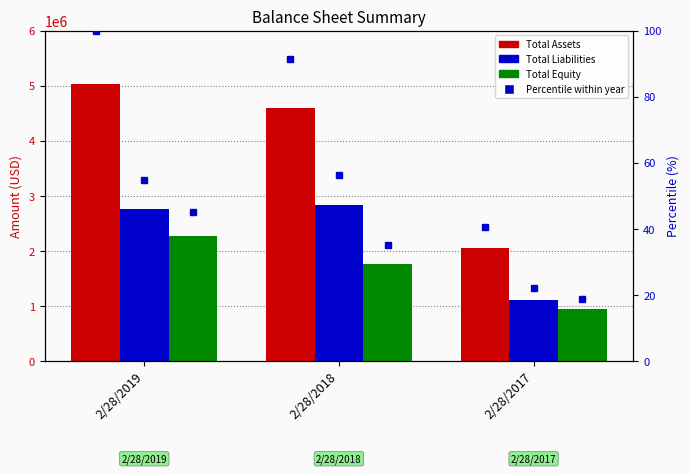

What is the difference between the second highest and minimum values in the Total Assets series?

2551829